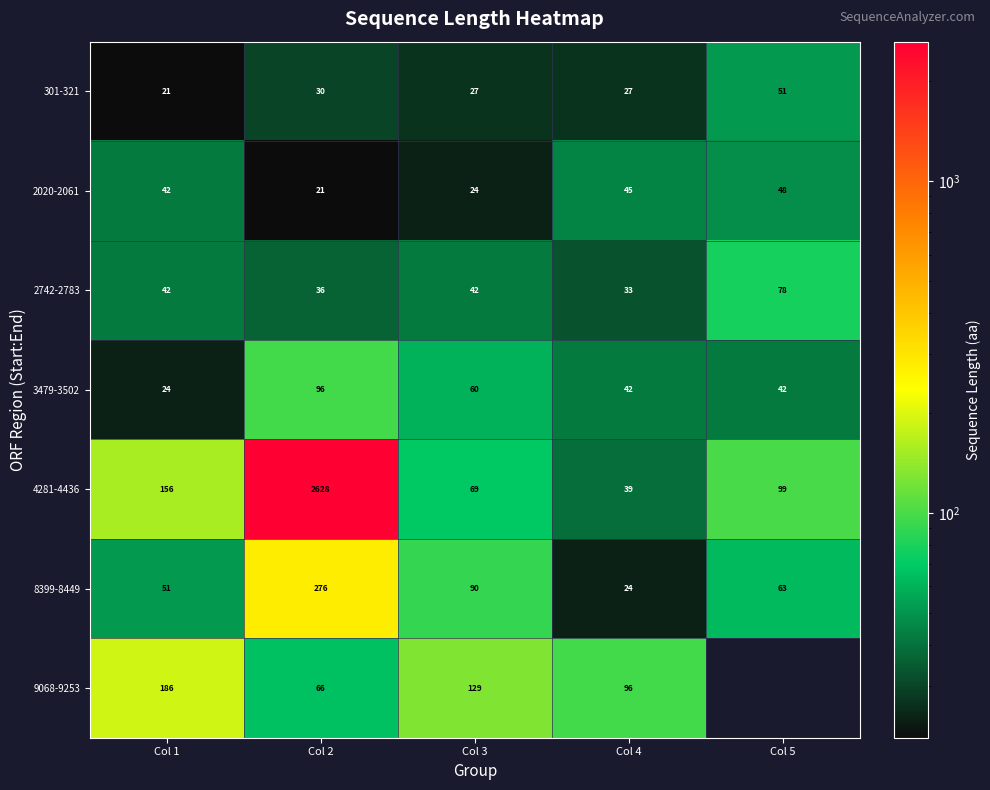

Which label corresponds to the smallest value in the chart?

Col 1